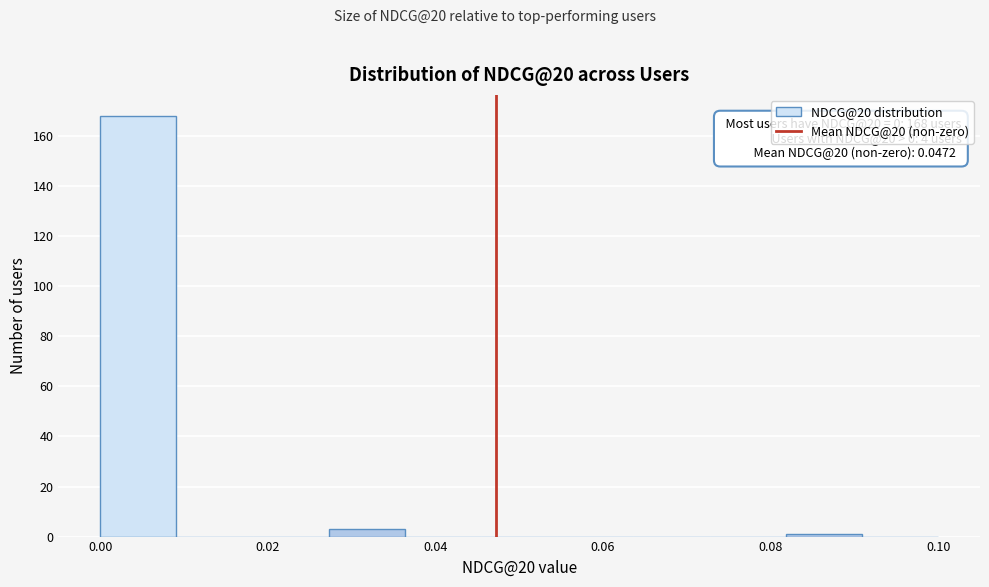

Which range on the x-axis has the tallest bar?

0.000 to 0.010